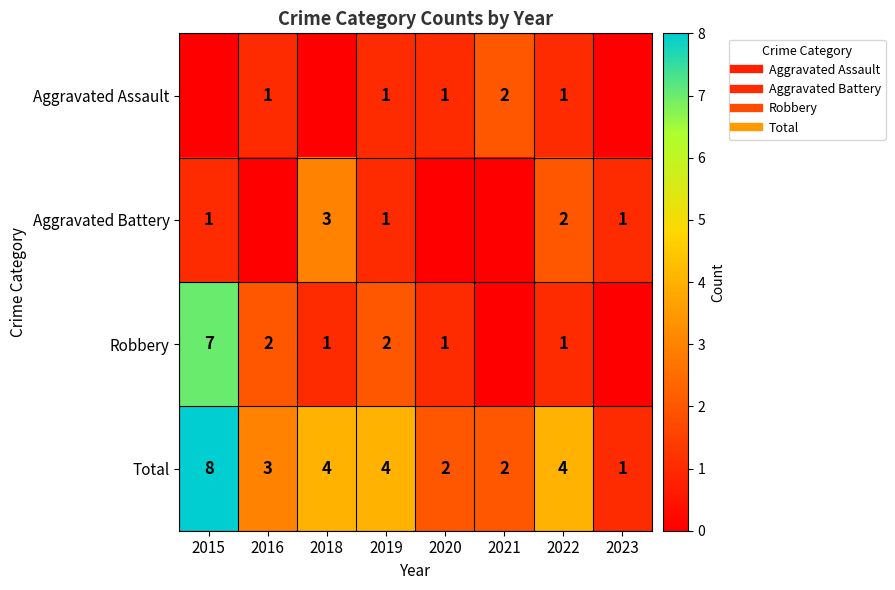

What is the maximum value for Aggravated Battery?

3